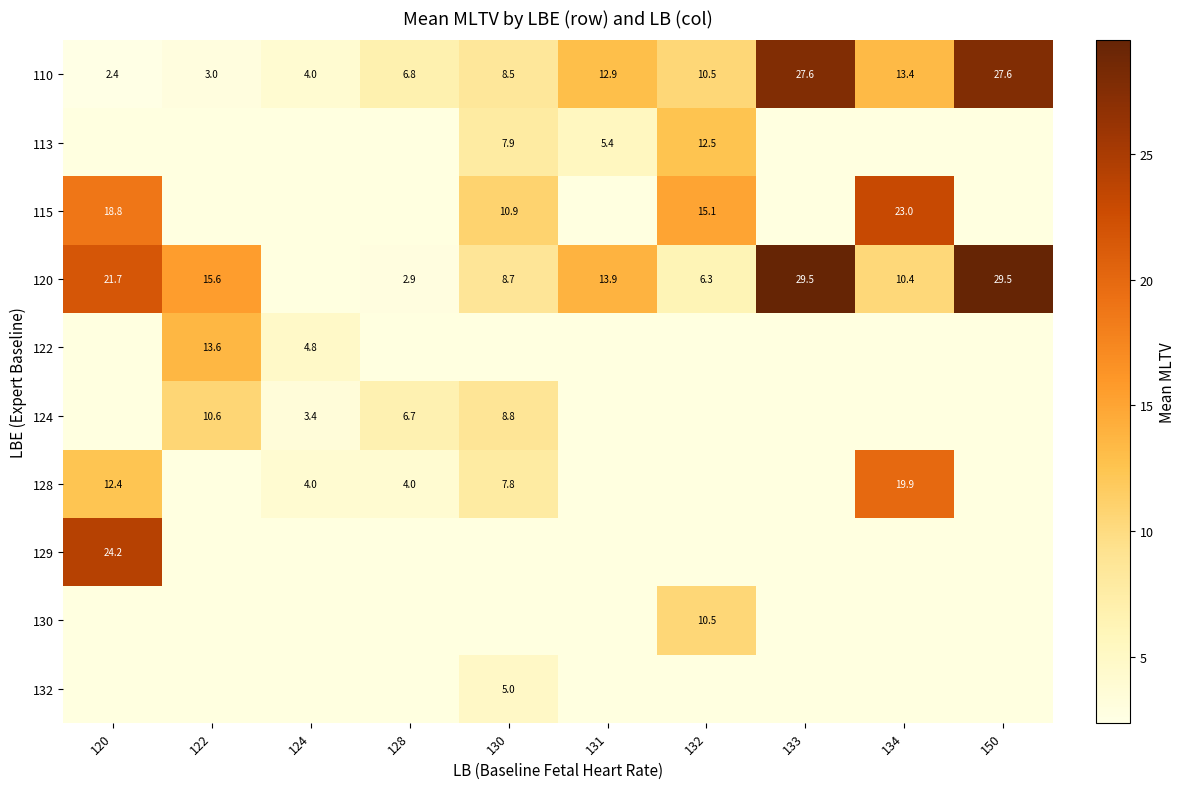

Which category has the lowest value across all series?

120